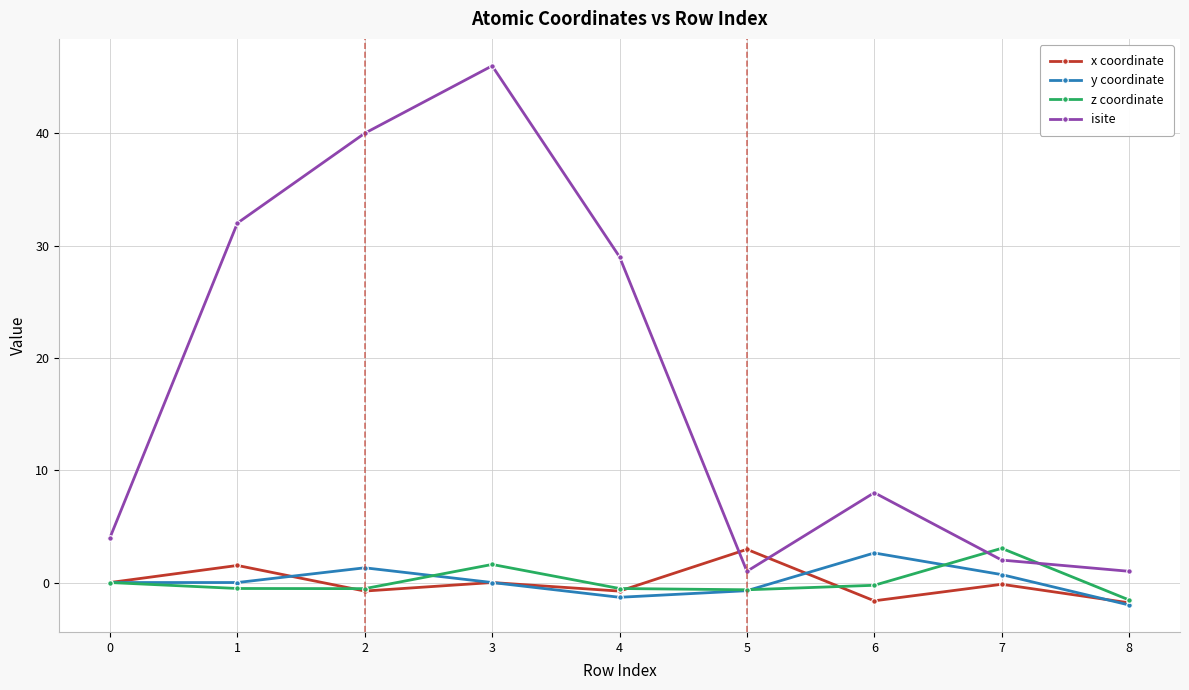

Which series has the widest spread of values?

isite